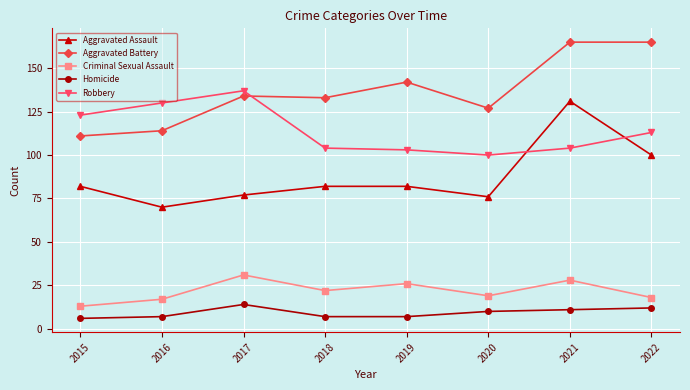

What is the greatest value displayed?

165